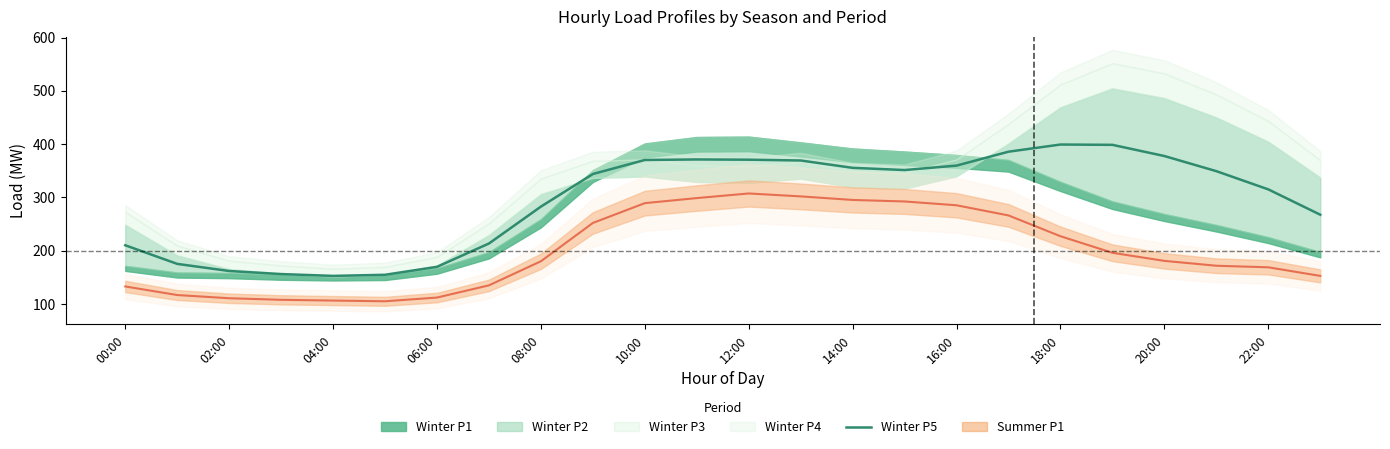

Is it true that Winter P5 equals 359.7 at 16:00?

True